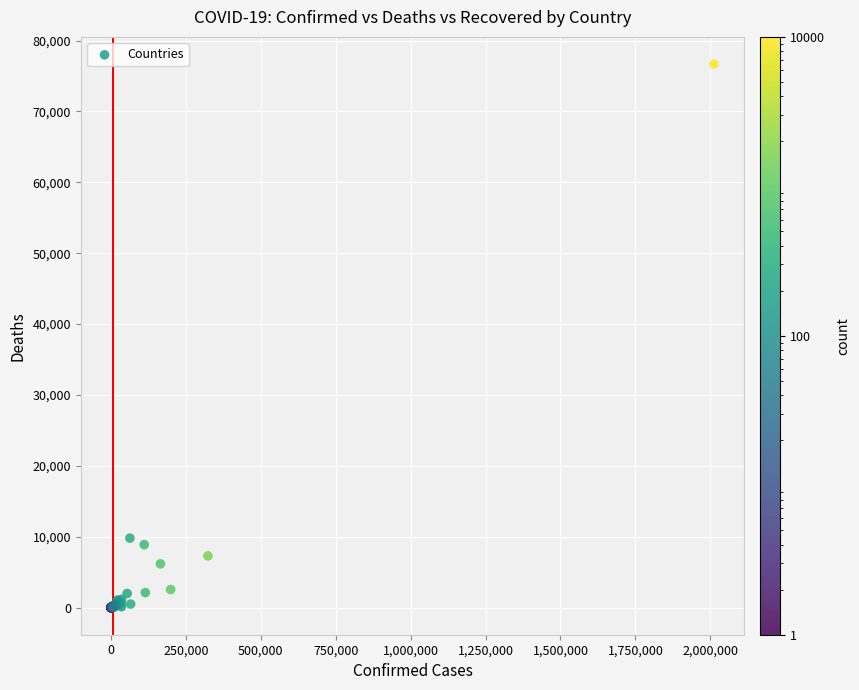

What Y value in the scatter plot is closest to 38344?

9795